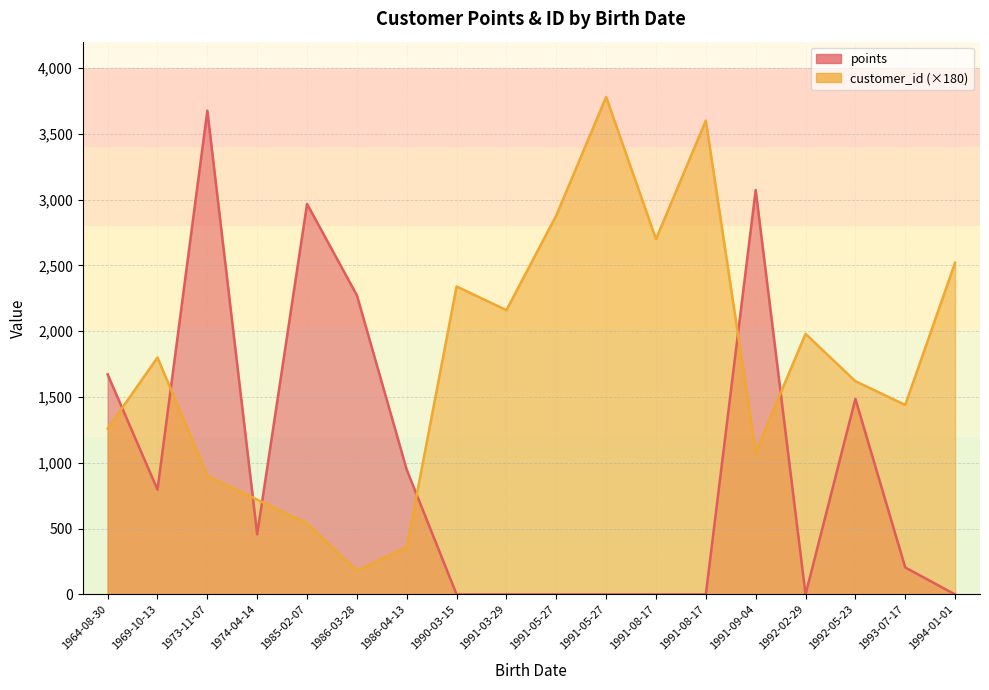

Which has a higher value, 1991-05-27 or 1974-04-14?

1974-04-14